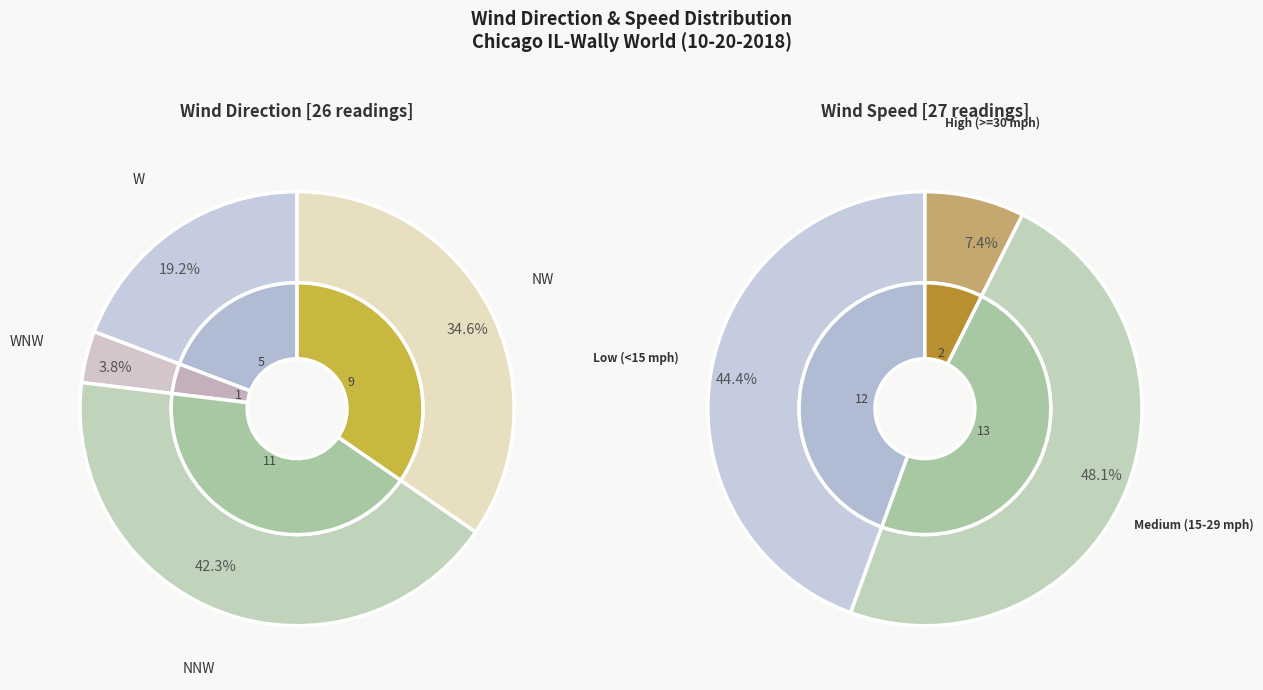

Is there a majority slice in this chart?

No